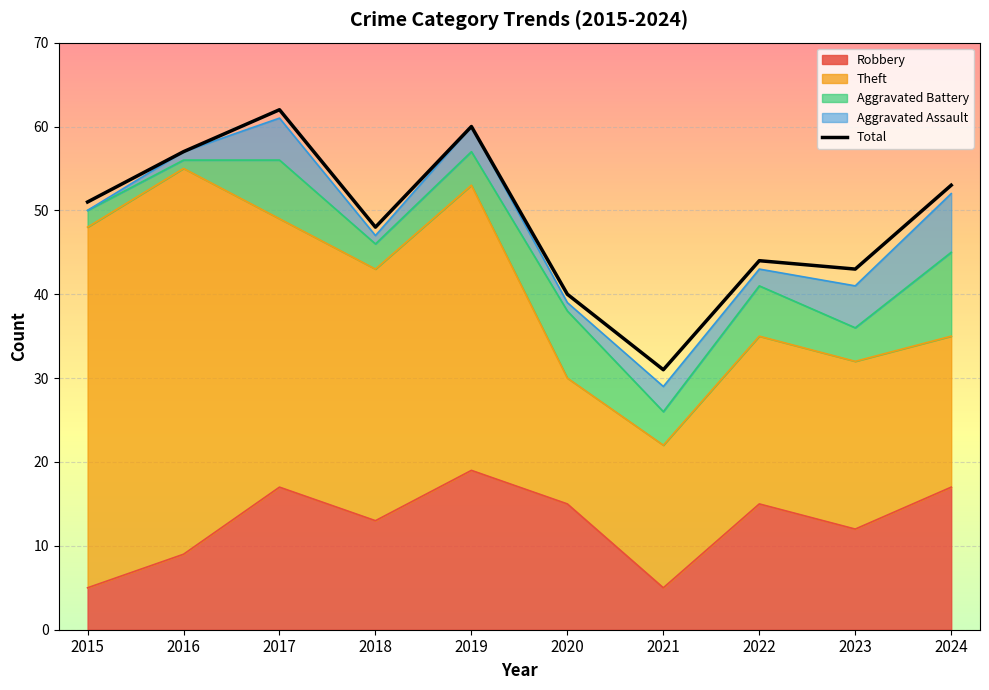

Reading left to right, list all the values displayed in this chart.

Robbery: 2015=5	2016=9	2017=17	2018=13	2019=19	2020=15	2021=5	2022=15	2023=12	2024=17
Theft: 2015=43	2016=46	2017=32	2018=30	2019=34	2020=15	2021=17	2022=20	2023=20	2024=18
Aggravated Battery: 2015=2	2016=1	2017=7	2018=3	2019=4	2020=8	2021=4	2022=6	2023=4	2024=10
Aggravated Assault: 2015=0	2016=1	2017=5	2018=1	2019=3	2020=1	2021=3	2022=2	2023=5	2024=7
Total: 2015=51	2016=57	2017=62	2018=48	2019=60	2020=40	2021=31	2022=44	2023=43	2024=53